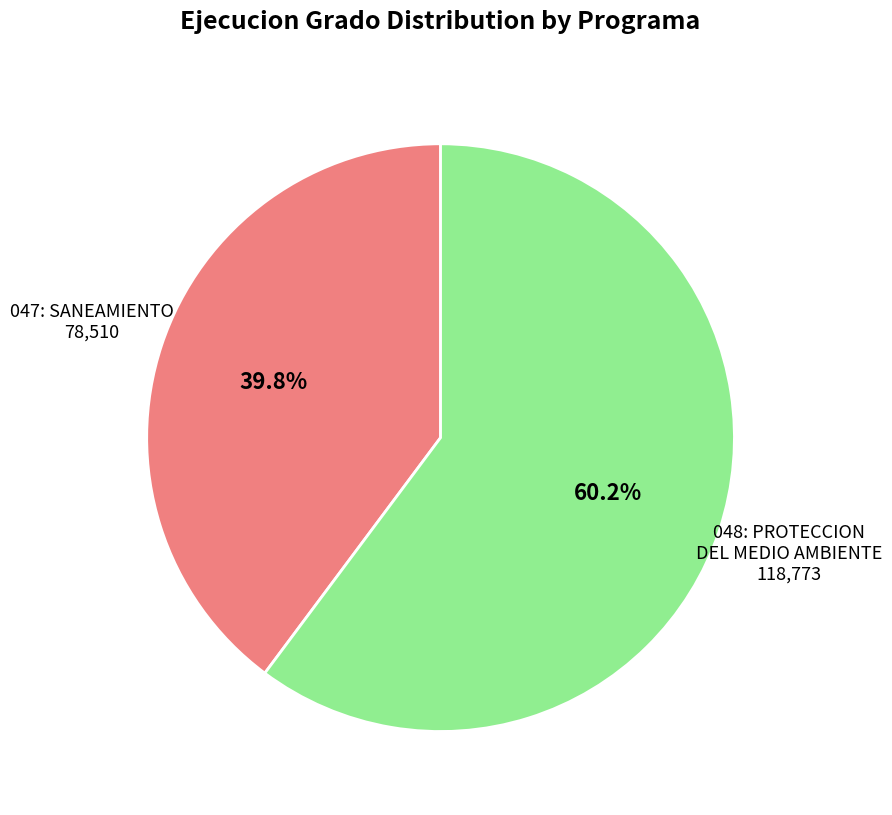

Does any single category account for the majority?

Yes